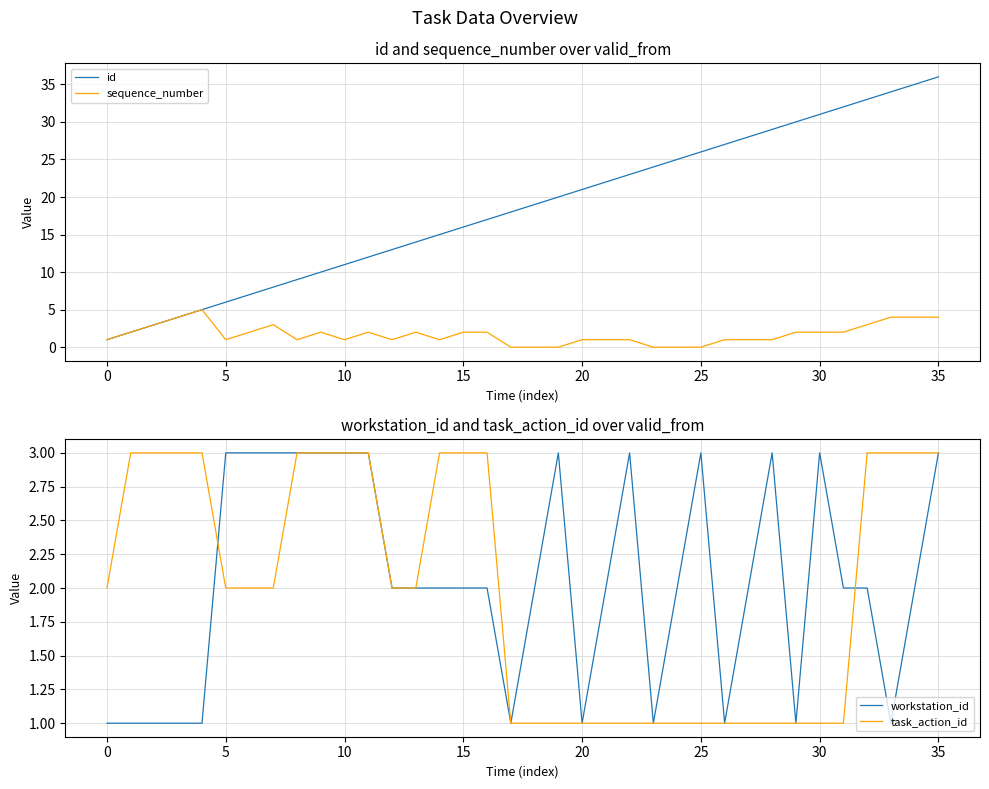

What is the difference between the maximum and minimum values in the sequence_number series?

5